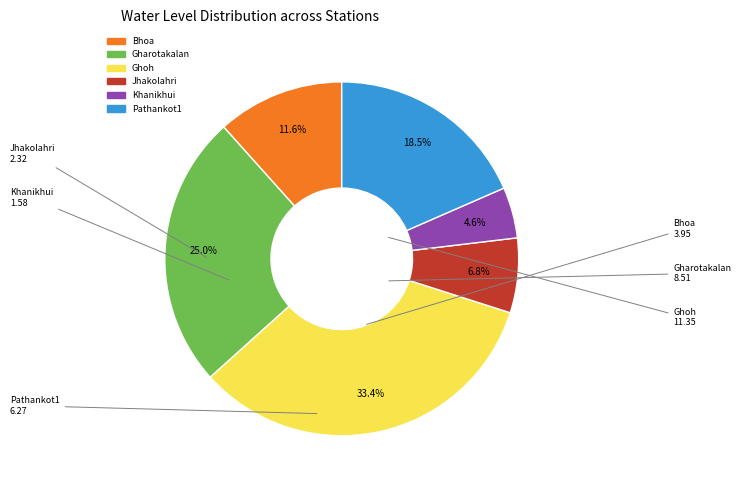

Is it true that Jhakolahri is 1% of the pie?

False